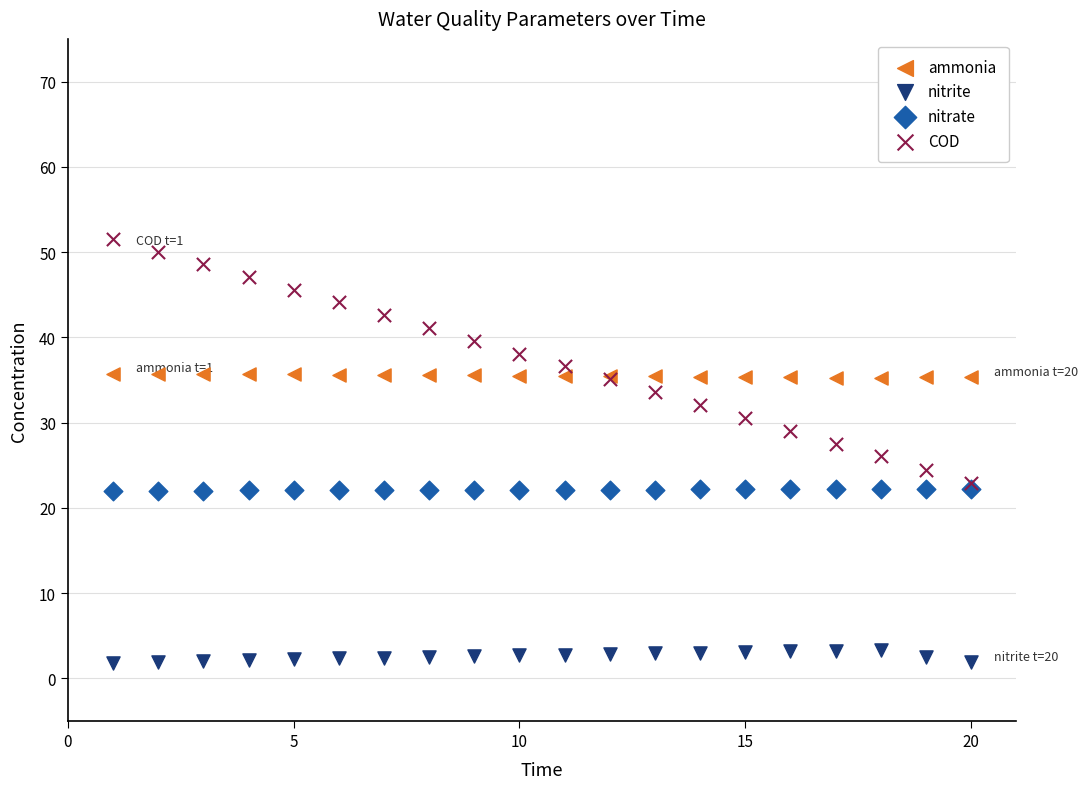

What are all the series names shown in the legend?

ammonia, nitrite, nitrate, COD